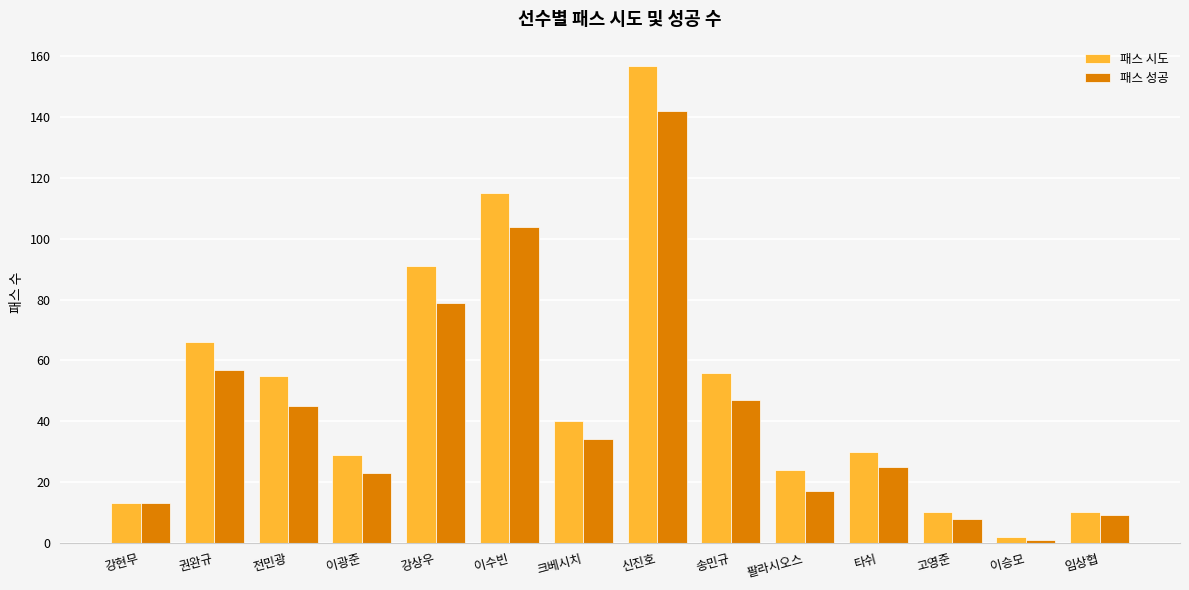

Is the value of 패스 시도 at 송민규 greater than the value of 패스 성공 at 강현무?

Yes